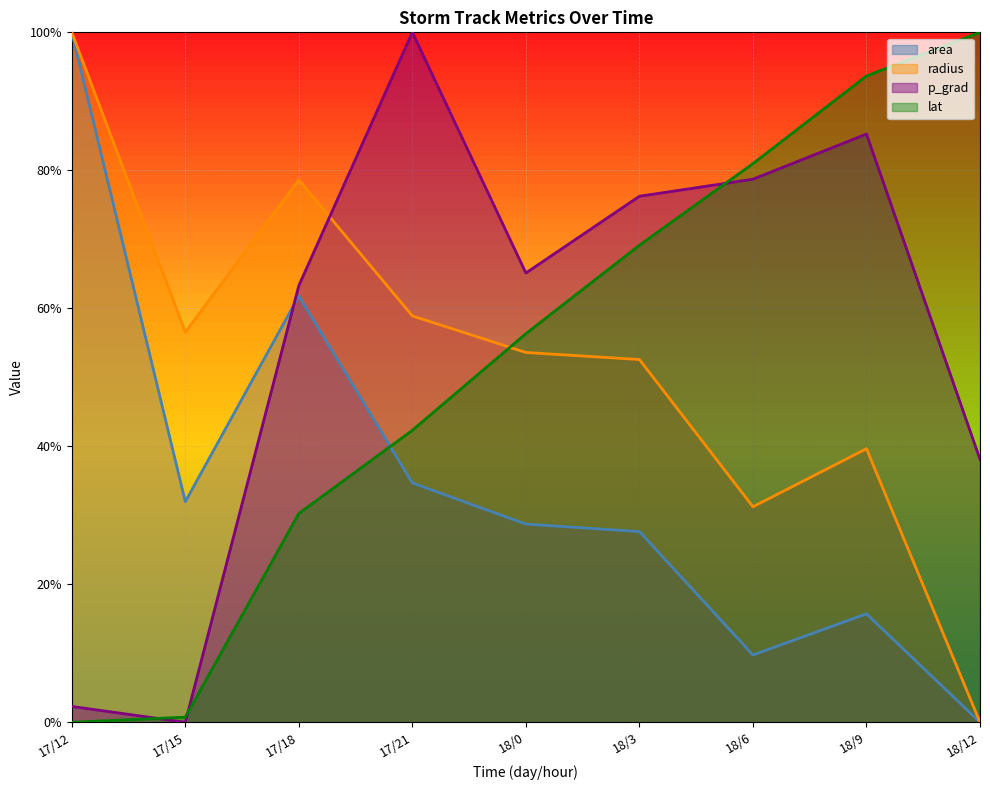

Is it true that p_grad equals 1.5 at 18/9?

False